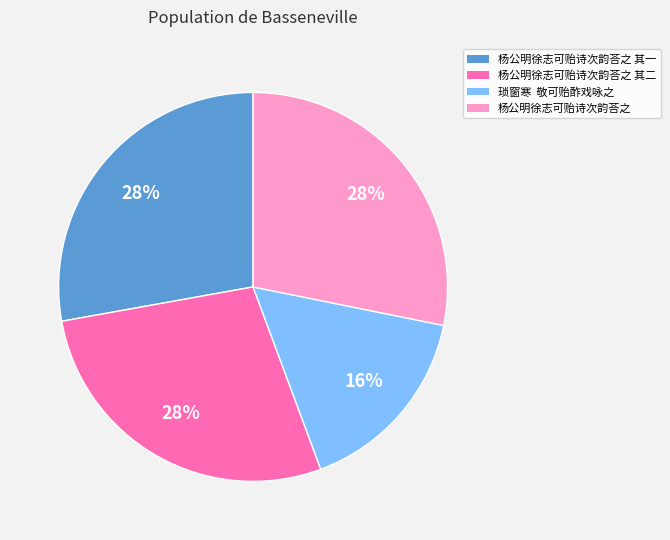

How many slices are in this pie chart?

4